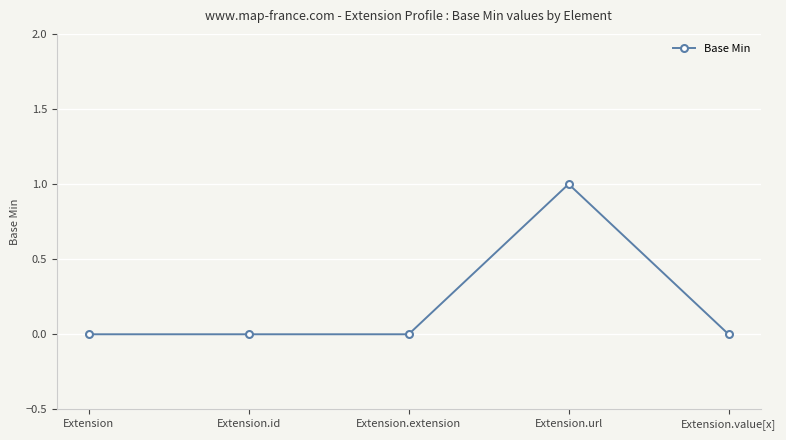

Reading left to right, what are all the values shown in this chart?

0	0	0	1	0